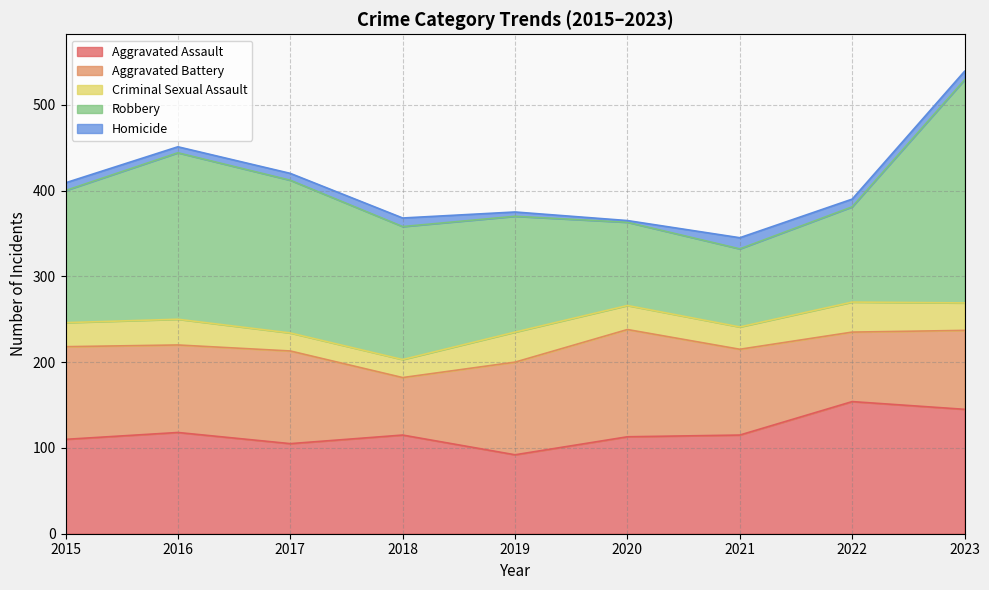

Reading left to right, what are all the values shown in this chart?

Aggravated Assault: 2015=110	2016=118	2017=105	2018=115	2019=92	2020=113	2021=115	2022=154	2023=145
Aggravated Battery: 2015=108	2016=102	2017=108	2018=67	2019=108	2020=125	2021=100	2022=81	2023=92
Criminal Sexual Assault: 2015=28	2016=30	2017=21	2018=21	2019=35	2020=28	2021=26	2022=35	2023=32
Robbery: 2015=154	2016=194	2017=178	2018=155	2019=135	2020=97	2021=91	2022=111	2023=260
Homicide: 2015=9	2016=7	2017=8	2018=10	2019=5	2020=2	2021=13	2022=9	2023=10